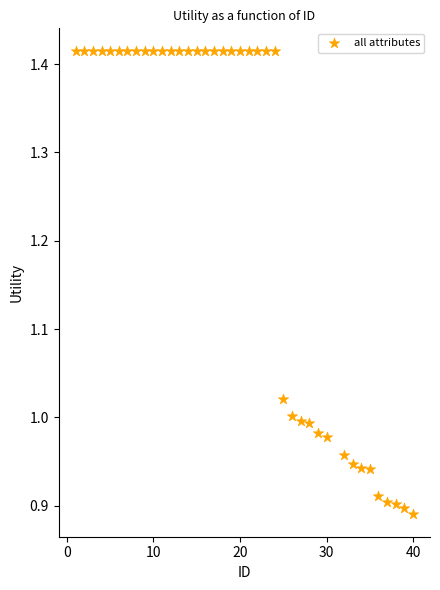

What is the range of Y values (max minus min)?

0.5